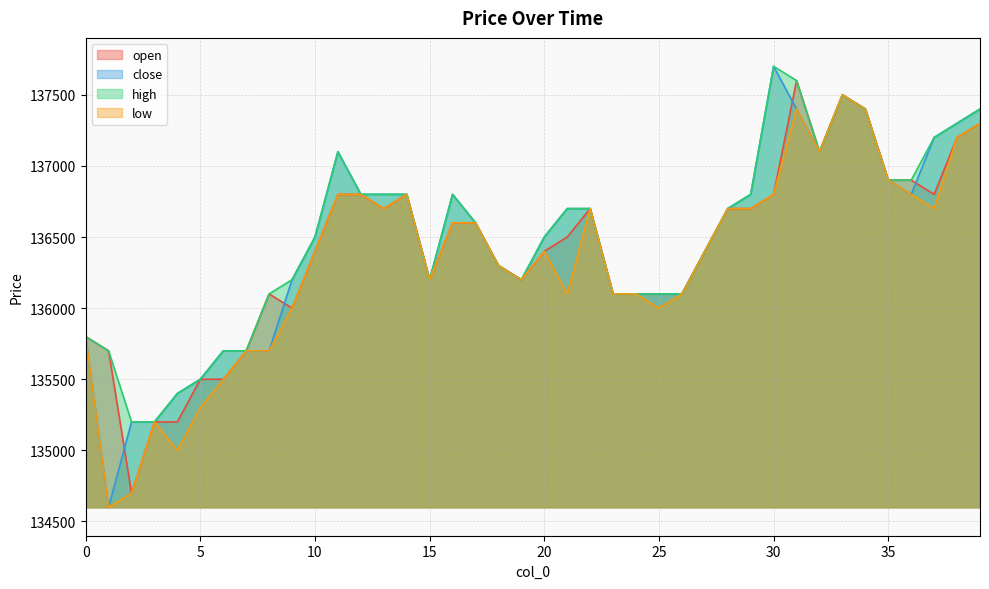

What value does the open series have at 23, to the nearest 10?

136100